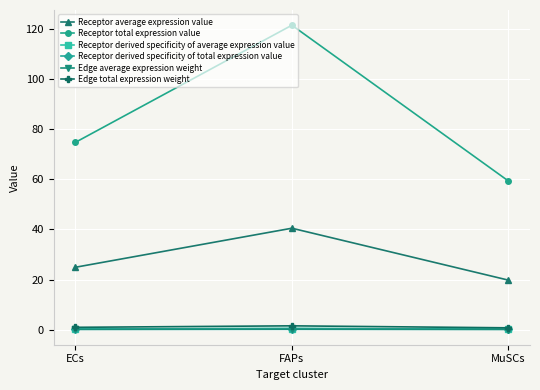

Is this an area chart (filled region under the line)?

No